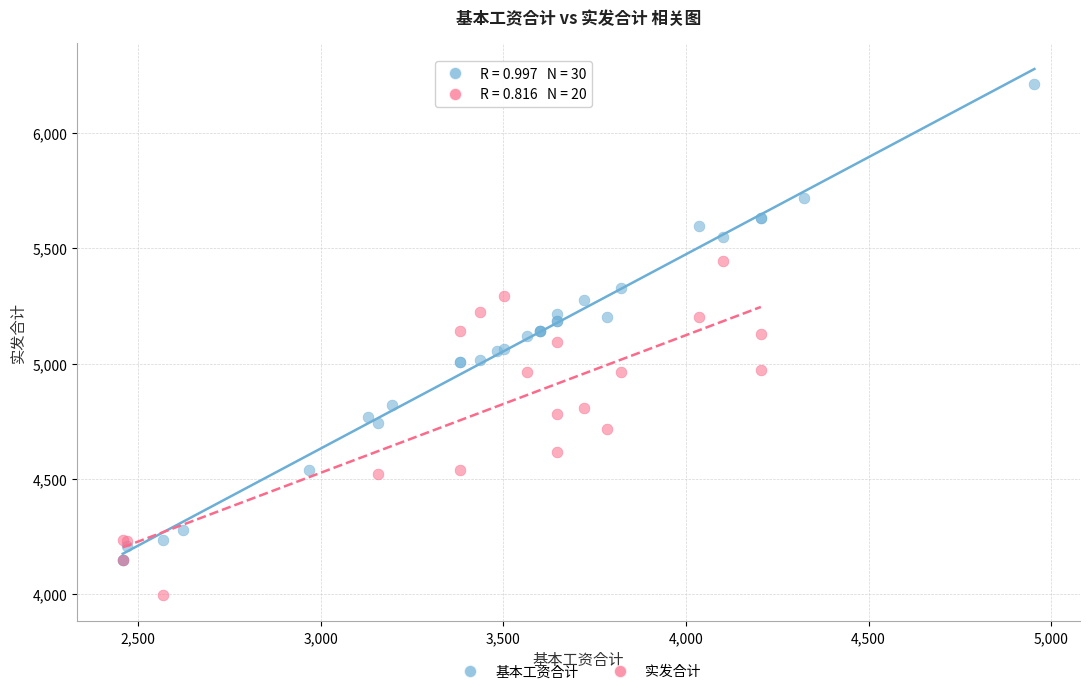

Which series contains the lowest Y value?

实发合计